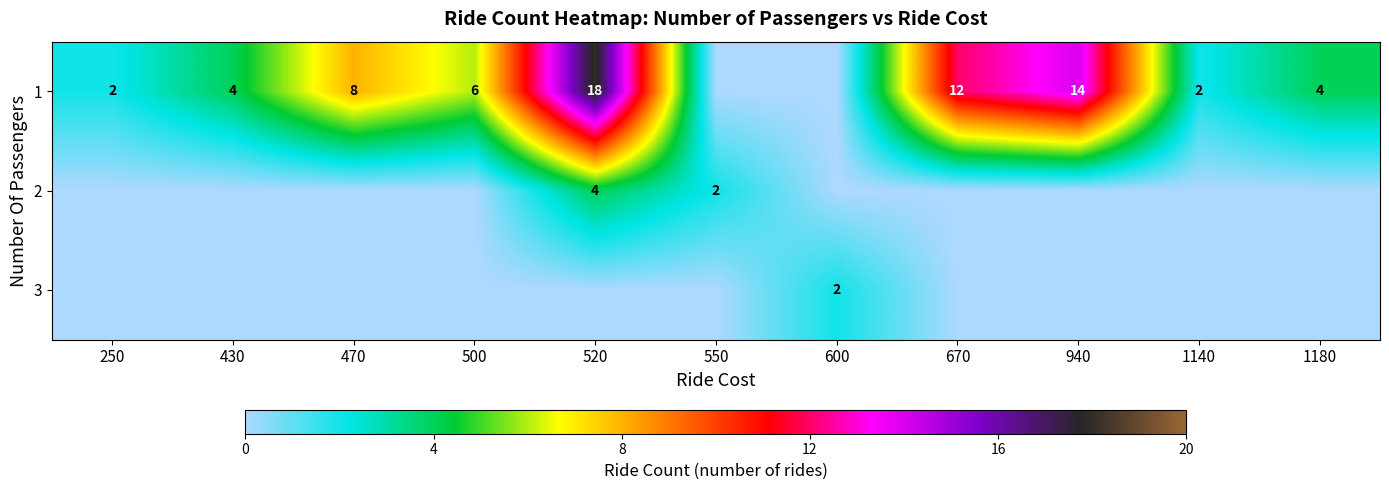

True or false: 1 has a value of 14 at 940.

True